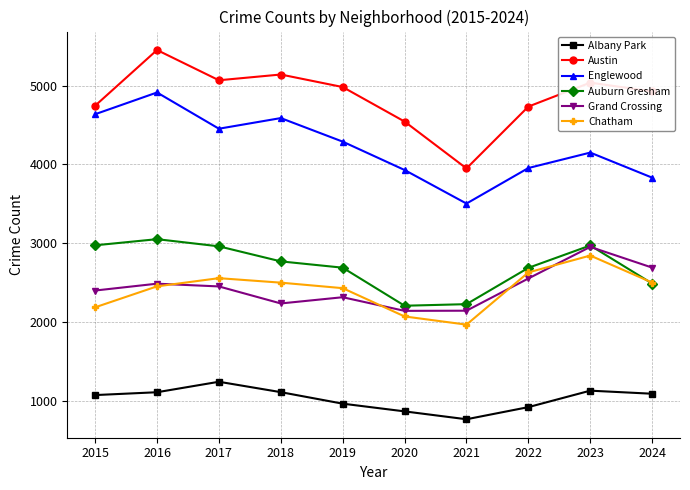

The Auburn Gresham series shows 2689 at 2019. True or false?

True